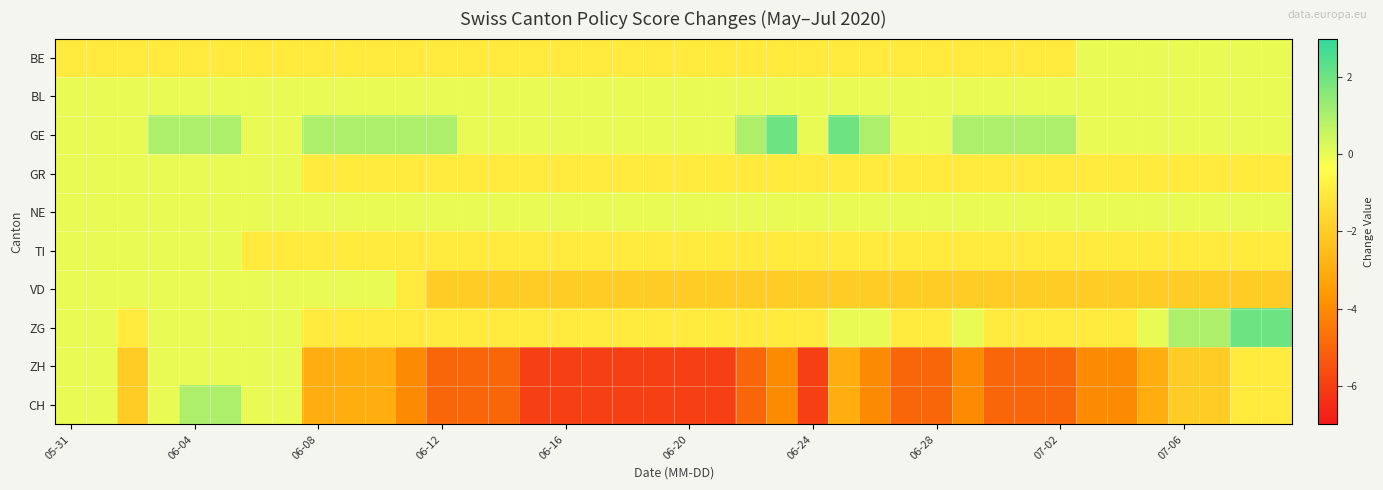

At which category does the chart reach its minimum across all series?

15